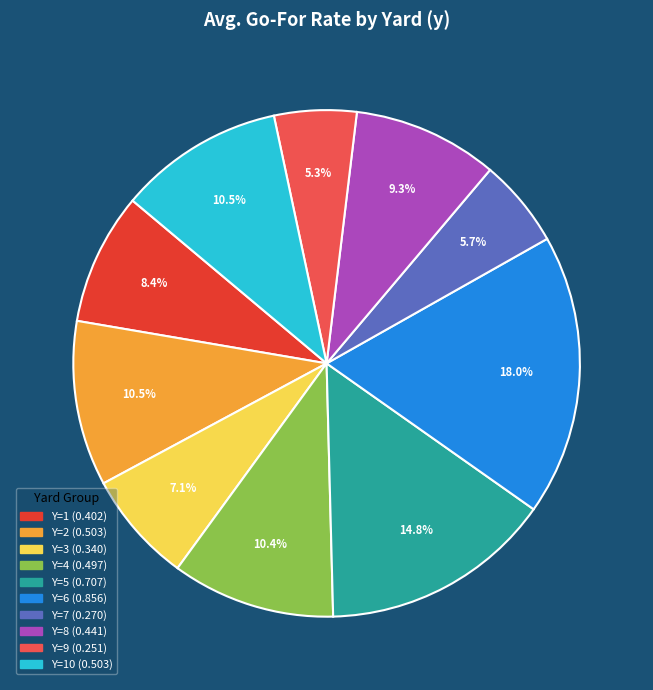

Is there any slice that represents more than half of the pie?

No